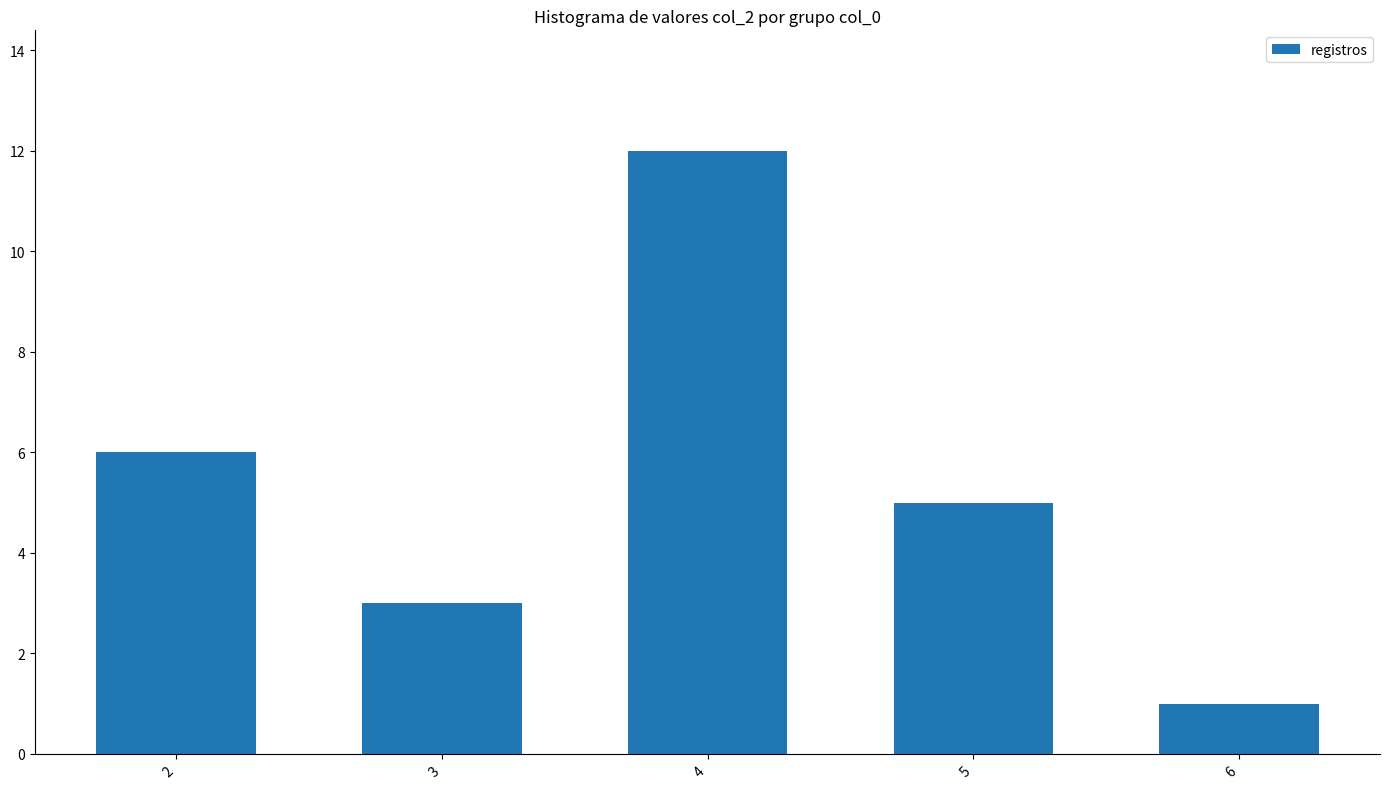

What is the sum of all values?

27